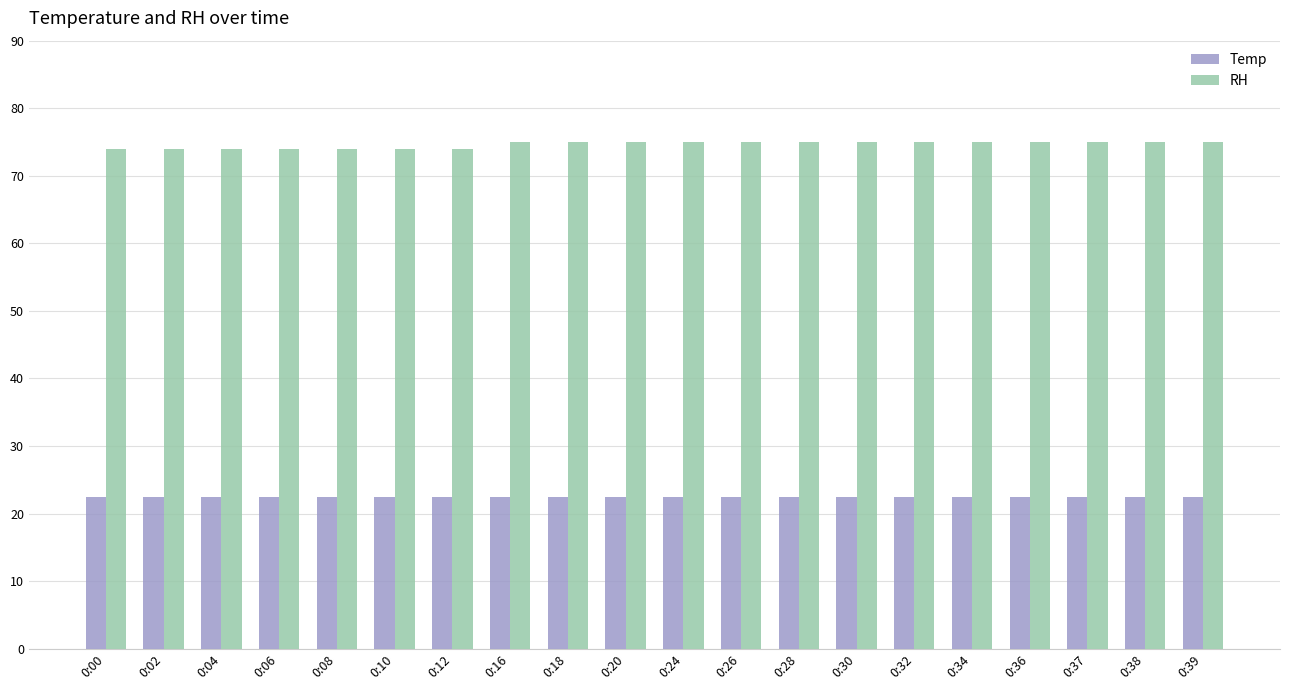

At how many categories does at least one series exceed 35?

20